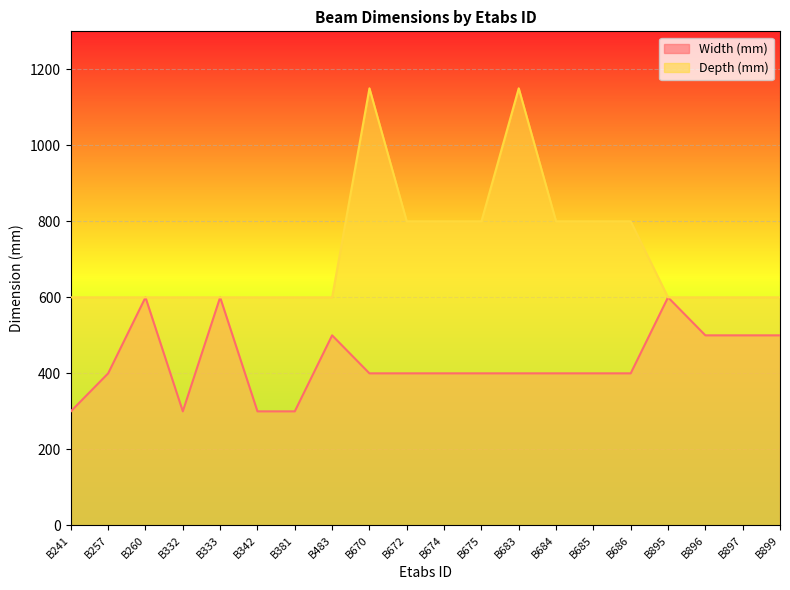

List the labels in order of Depth (mm) value, largest first.

B670, B683, B672, B674, B675, B684, B685, B686, B241, B257, B260, B332, B333, B342, B381, B483, B895, B896, B897, B899